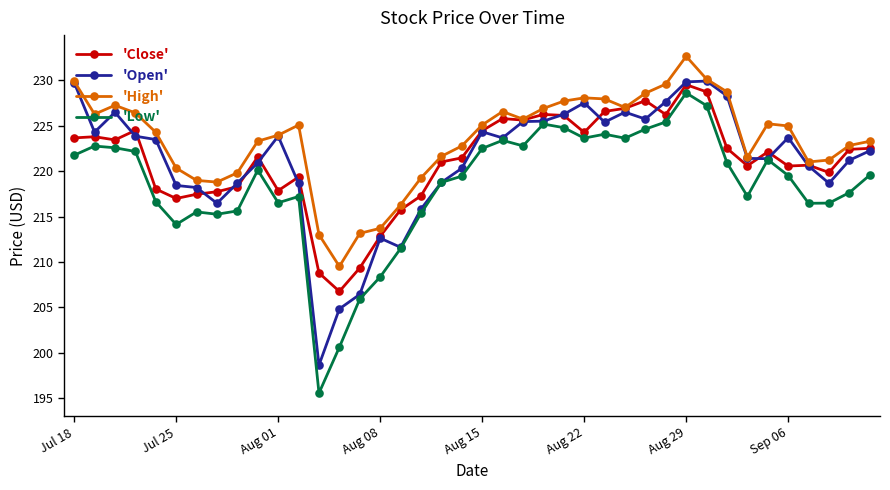

What is the minimum value shown in the chart?

195.6